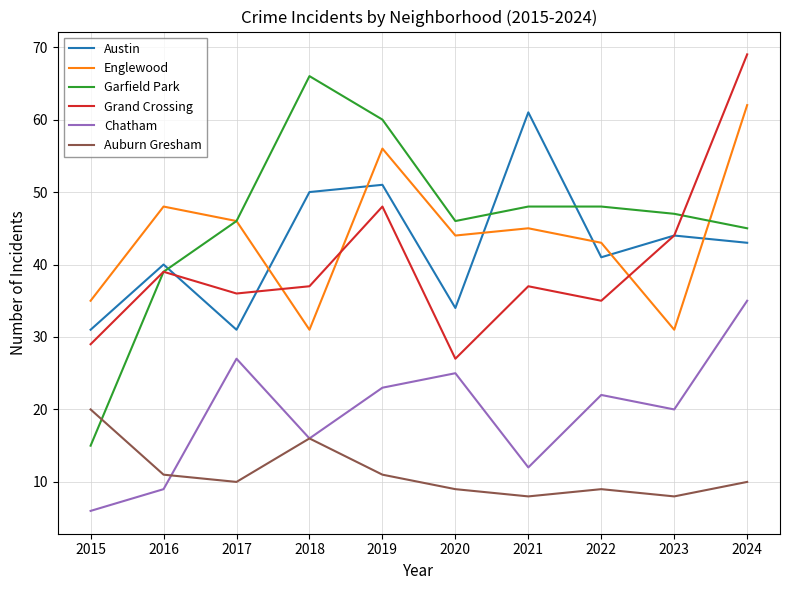

Rank the series at 2021 from highest to lowest value.

Austin, Garfield Park, Englewood, Grand Crossing, Chatham, Auburn Gresham